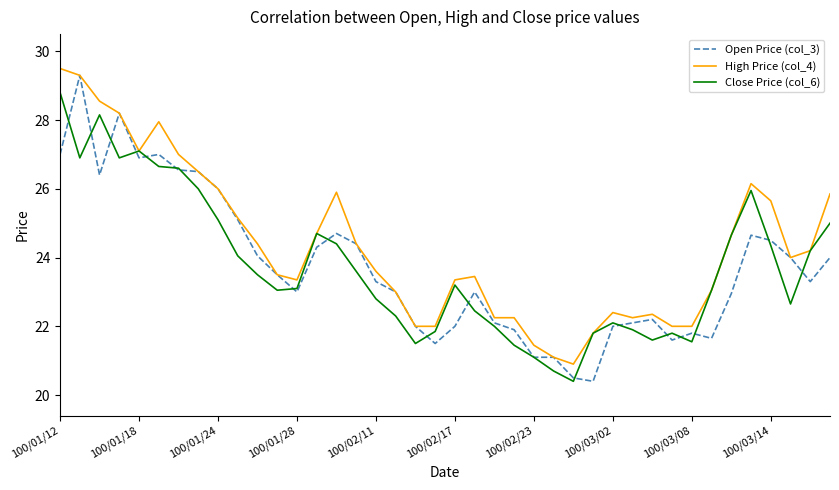

Which series has the largest range (max minus min)?

Open Price (col_3)